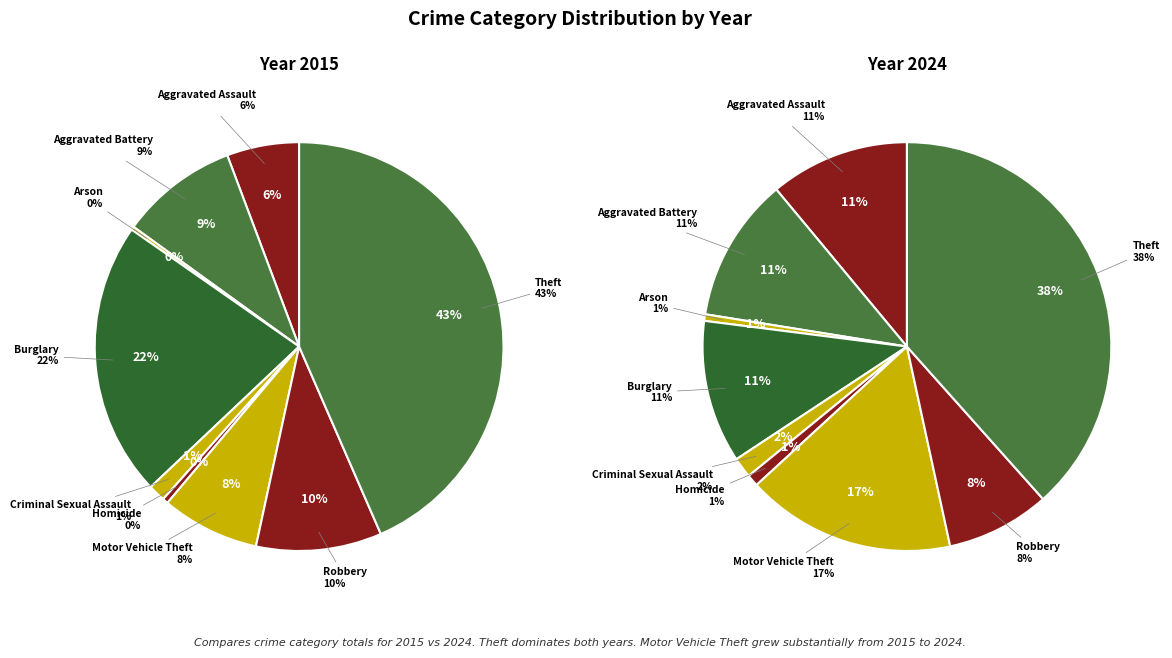

The Theft slice represents 44% of the pie. True or false?

False